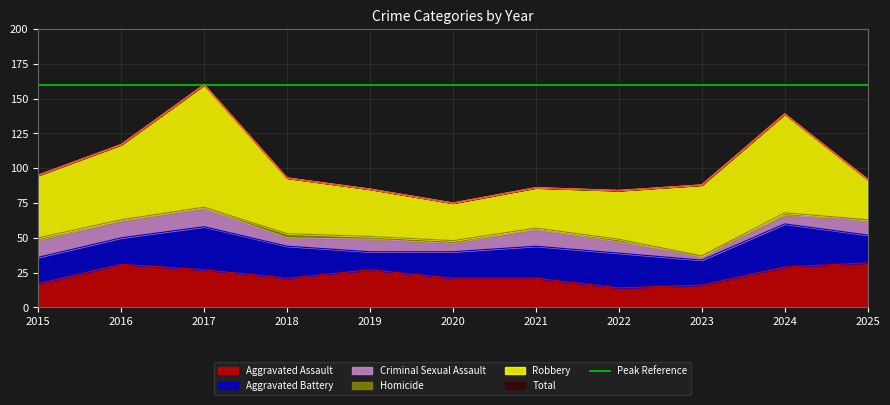

The Criminal Sexual Assault series shows 3 at 2018. True or false?

False